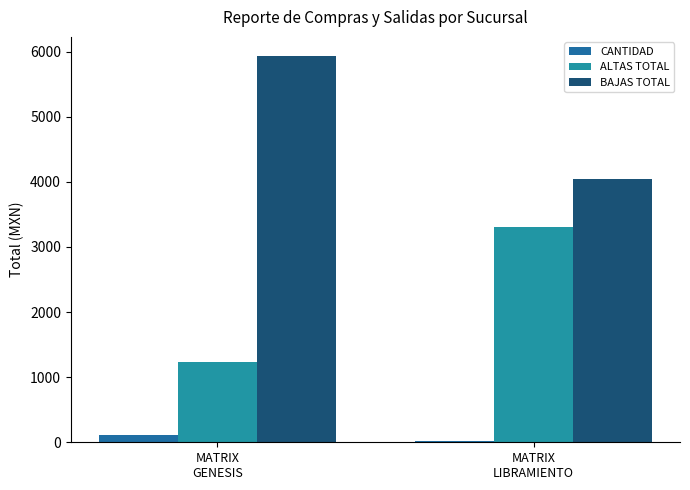

At how many categories does at least one series exceed 663?

2